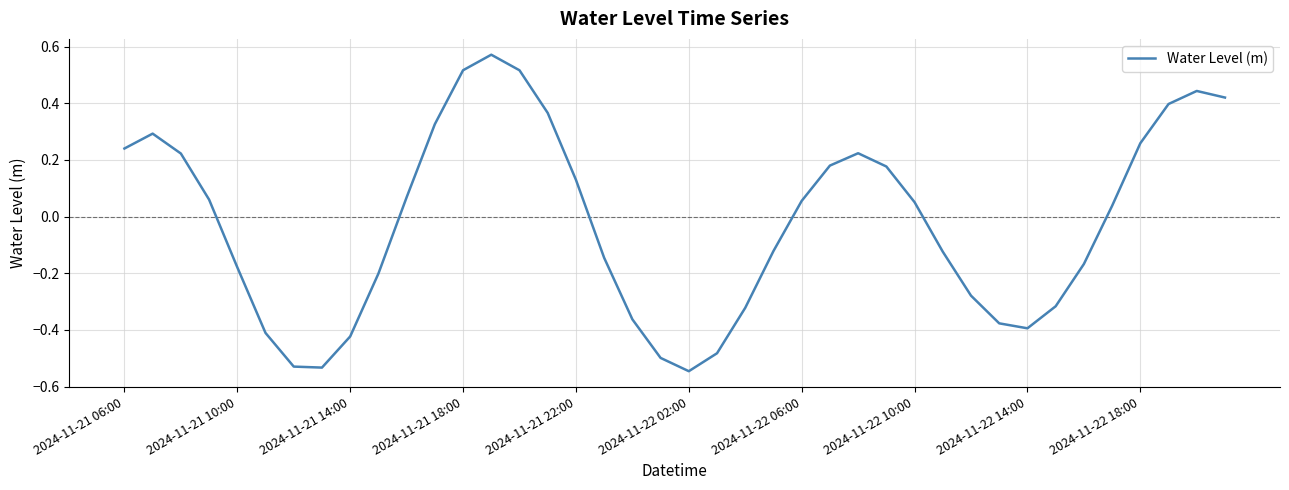

What is the difference between the maximum and minimum values?

1.1